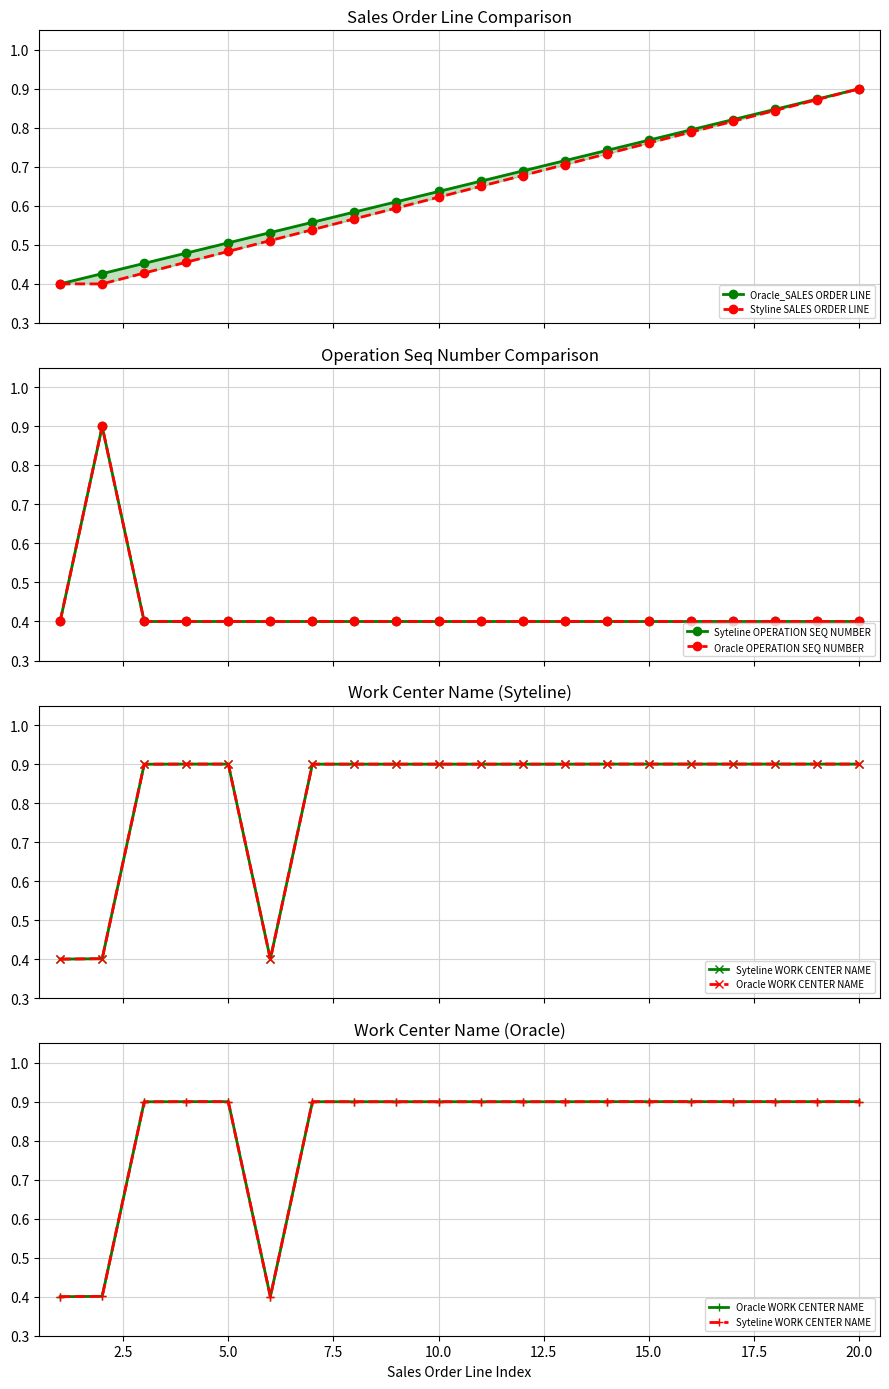

What is the sum of all Syteline OPERATION SEQ NUMBER values?

8.5